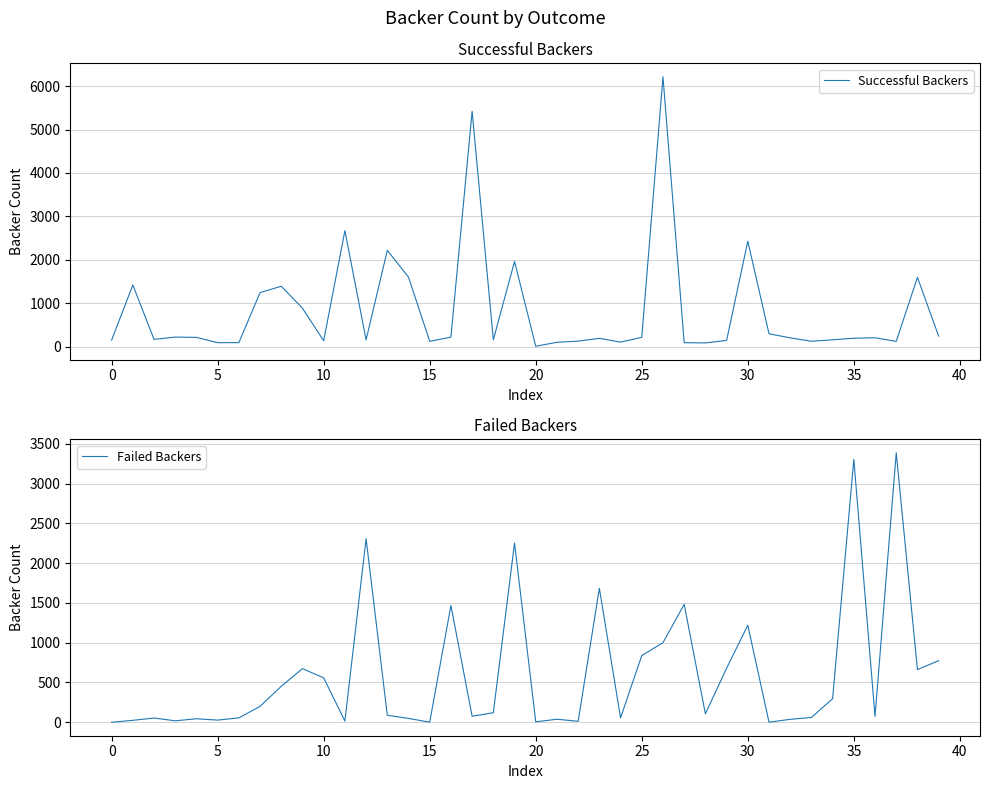

How many lines are shown in the chart?

2